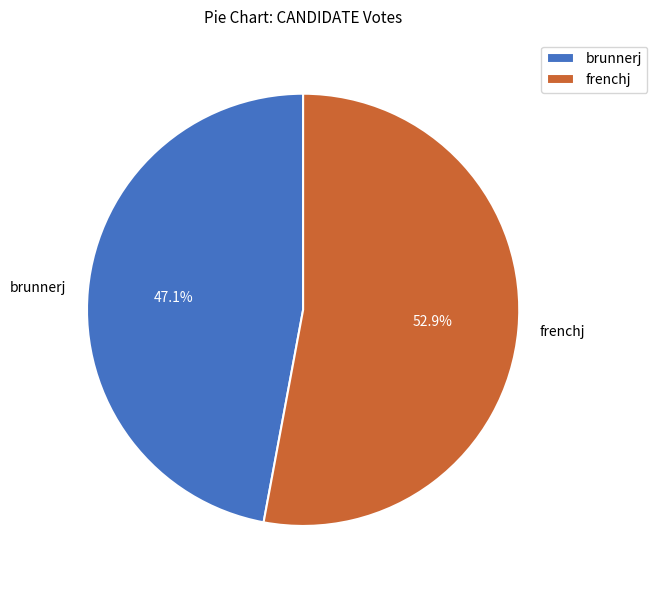

To the nearest percent, what percentage of the pie is brunnerj?

47%